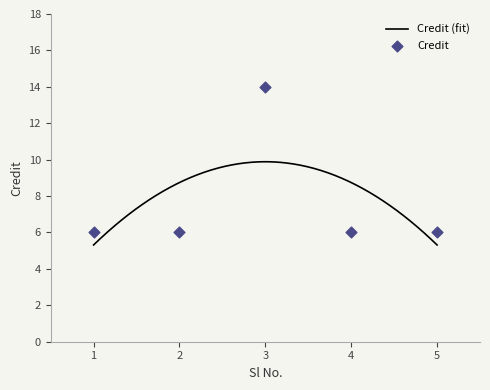

What is the change in value from 3 to 4?

-8